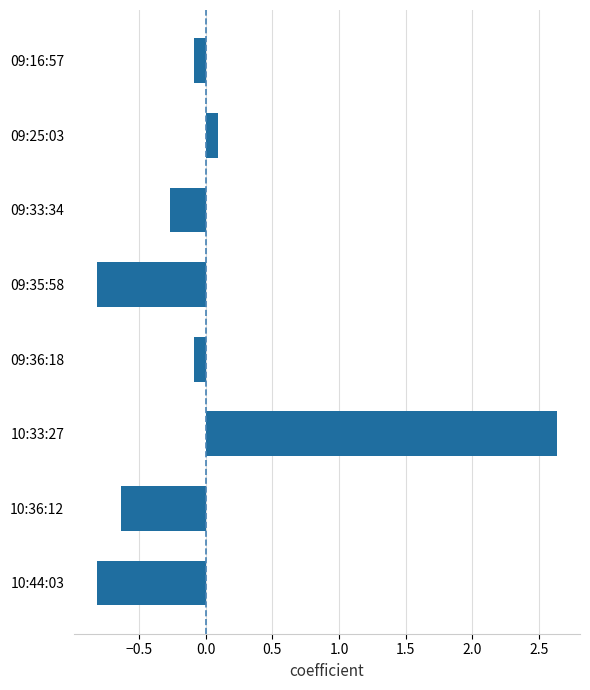

What is the change in value from 10:44:03 to 10:36:12?

+0.2